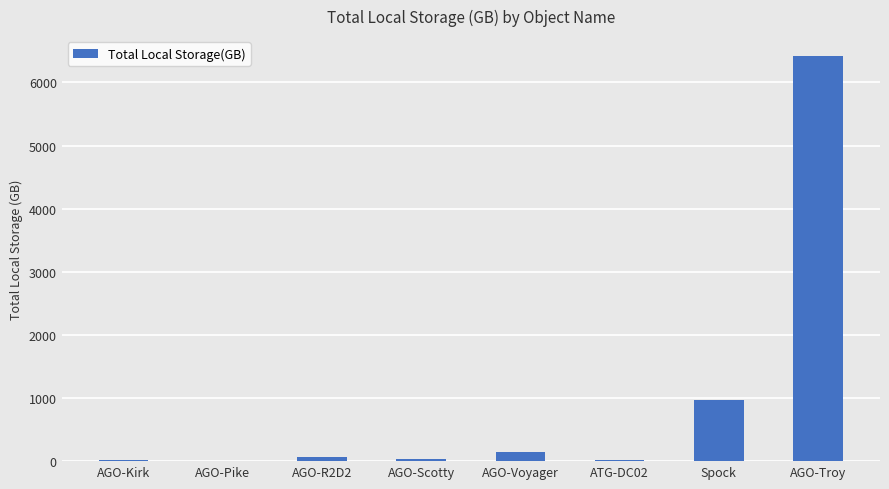

At which label is the value closest to 3211?

Spock